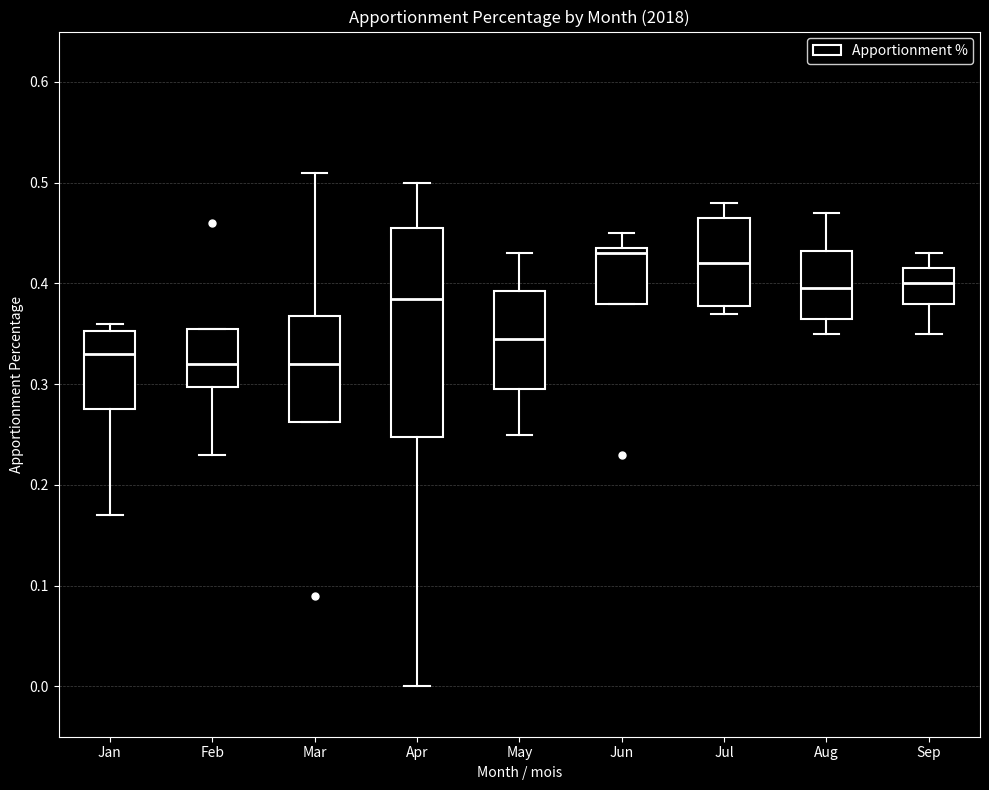

Comparing the boxes themselves (not the whiskers), which one is the tallest?

Apr